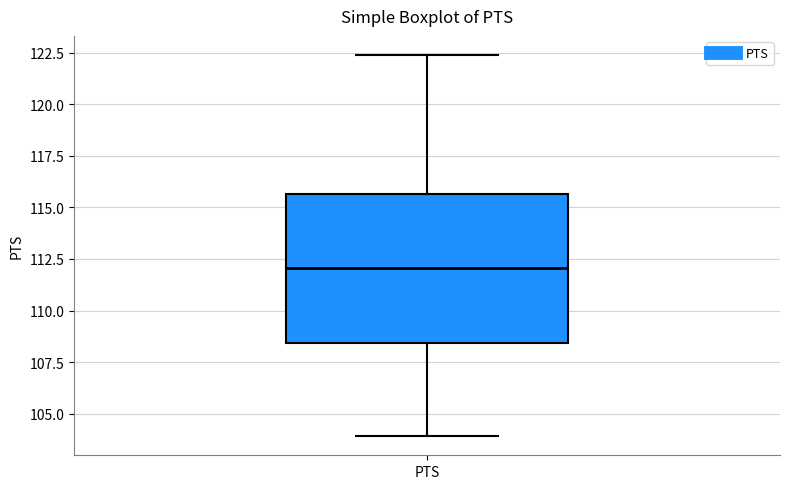

Where does the lower whisker of the box for PTS end on the y-axis? The values are not printed on the chart, so give them approximately, as read against the axis.

104.0